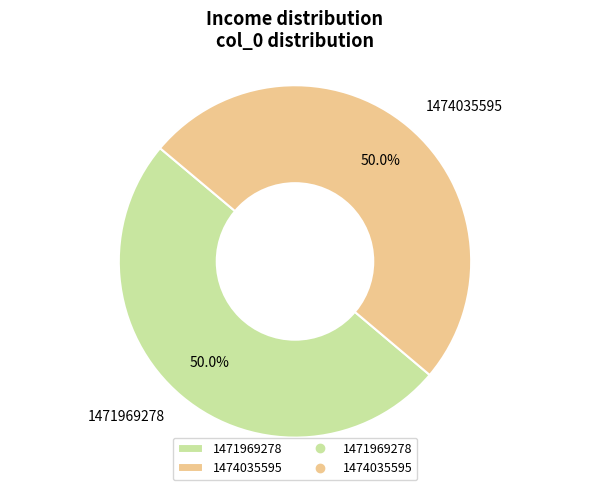

Approximately how many times larger is the value at 1471969278 compared to 1474035595?

1.0